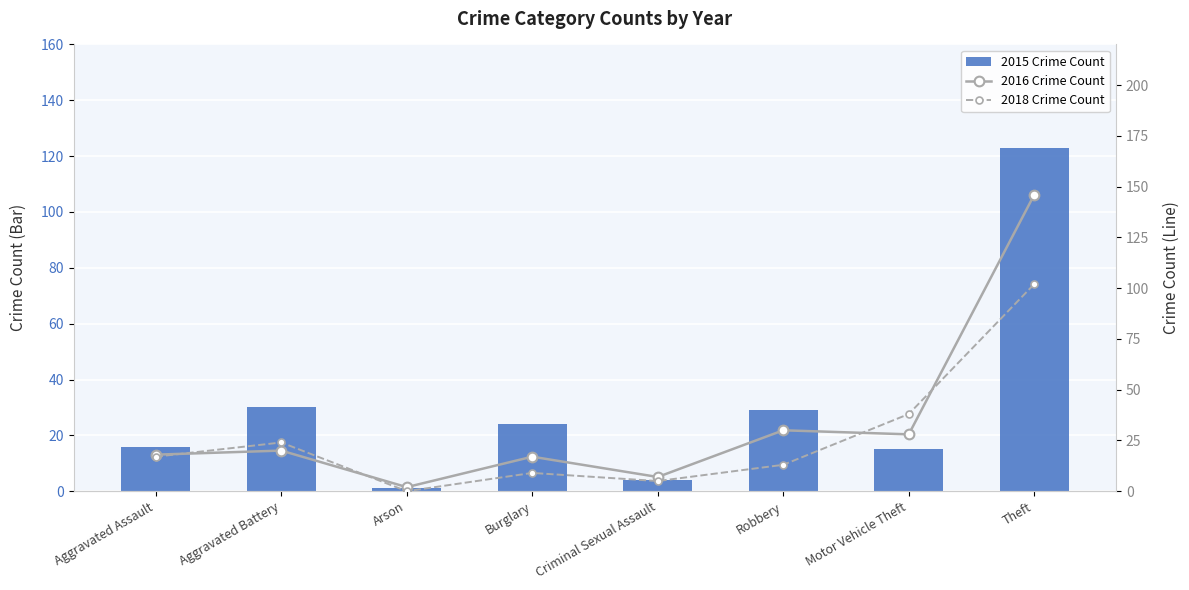

What is the sum of all 2015 Crime Count values?

242